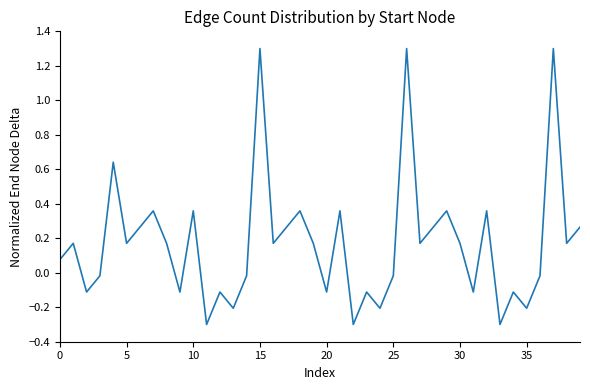

What is the smallest value displayed?

-0.3